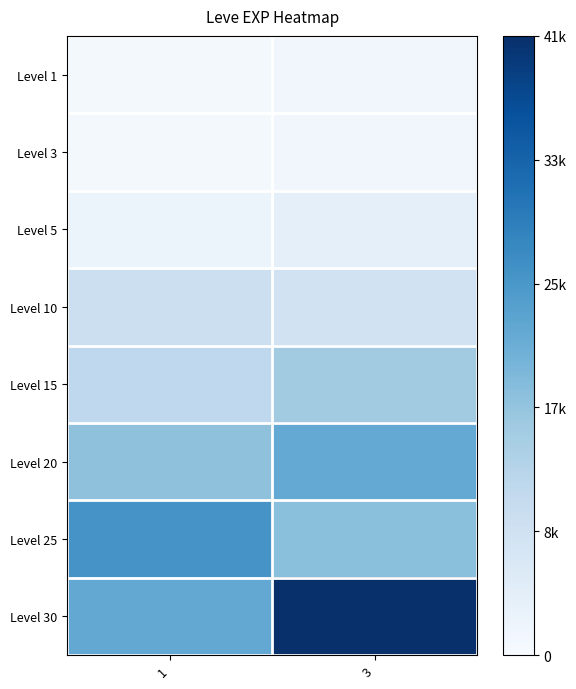

How many data points does each series have?

2